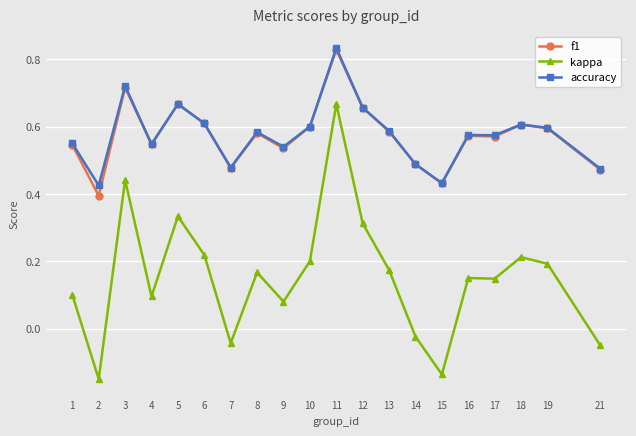

Between 17 and 18, which series saw the biggest shift?

kappa